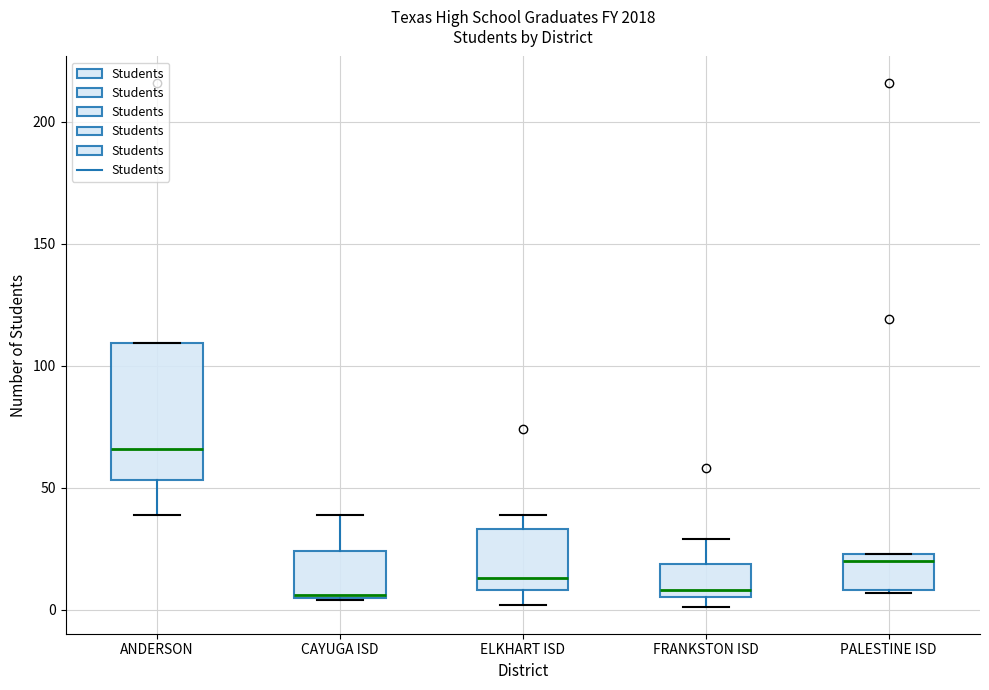

Comparing the boxes themselves (not the whiskers), which one is the tallest?

ANDERSON